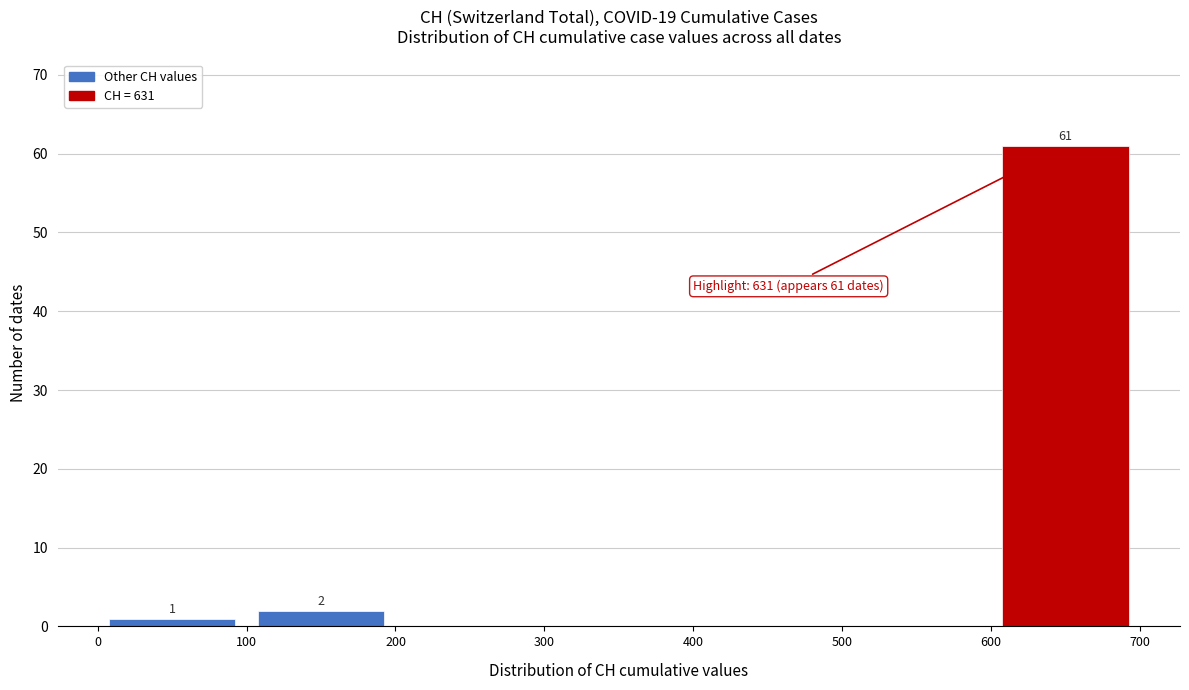

Which range on the x-axis has the tallest bar?

600 to 700